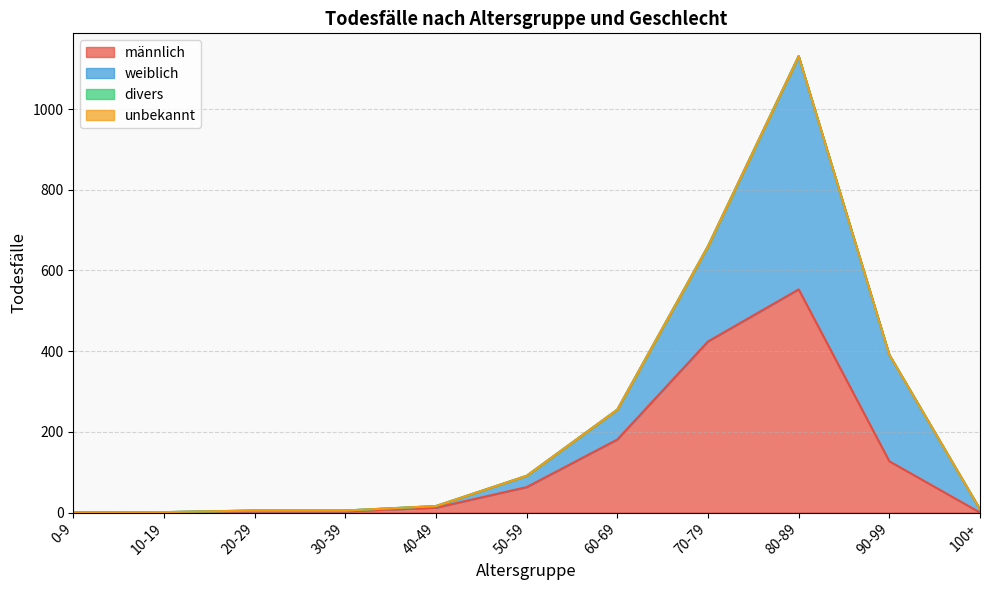

How many values in männlich are above zero?

9